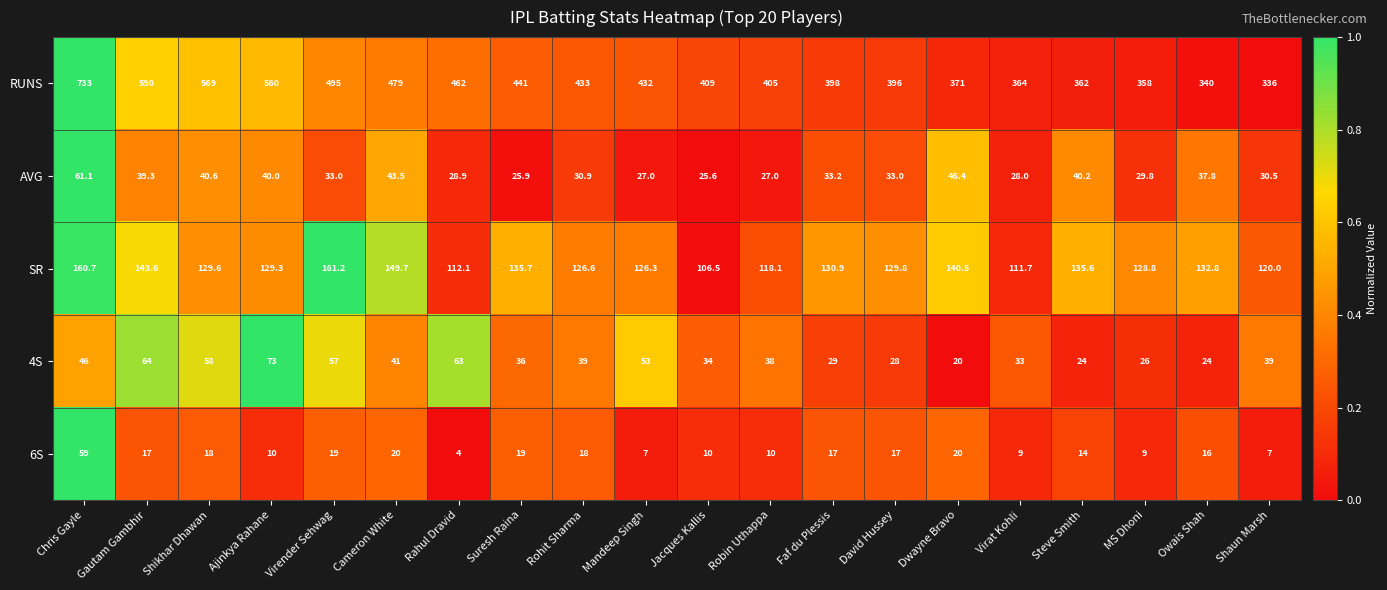

What is the difference between the highest and lowest values at Shaun Marsh?

329.0